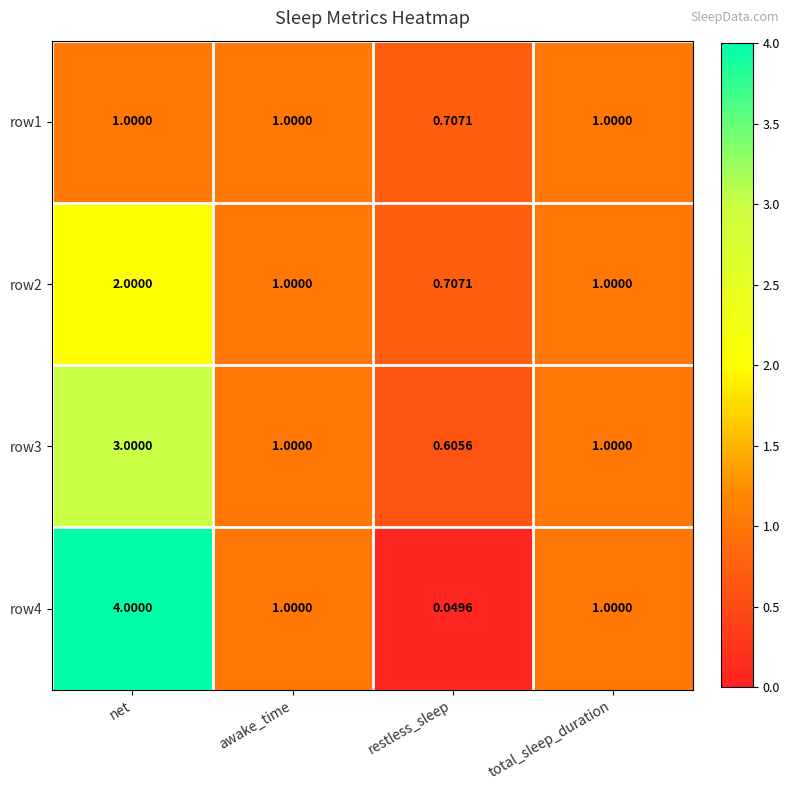

Where does the row3 series first go above 1?

net